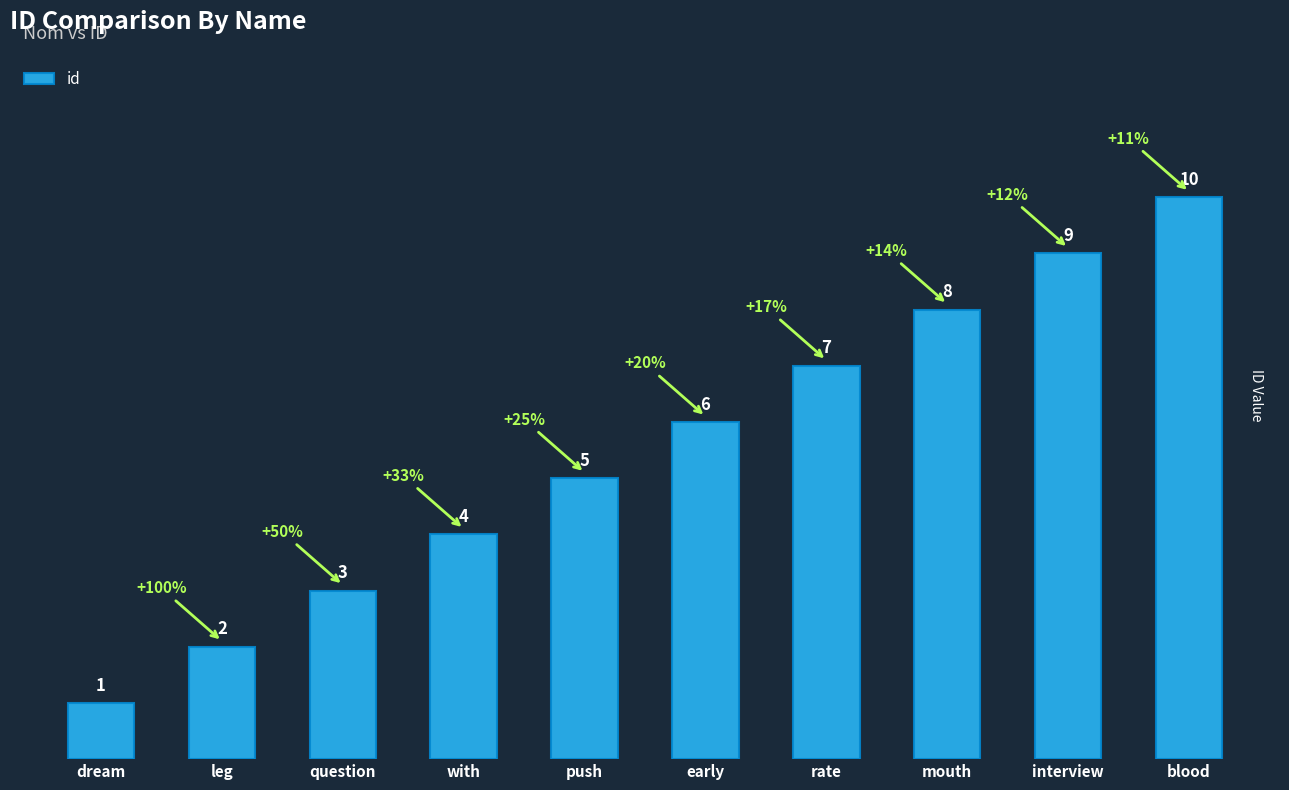

Which has a higher value, interview or dream?

interview